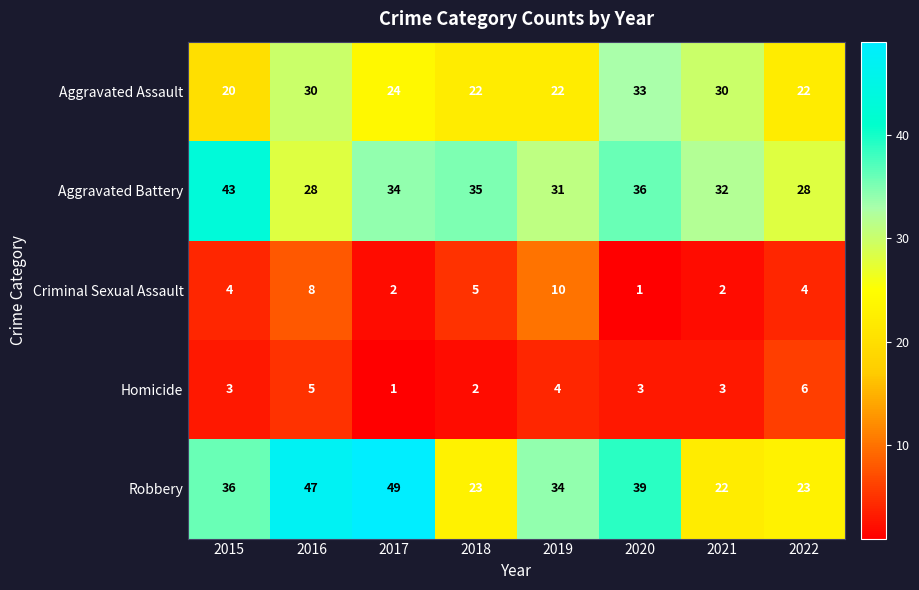

At how many categories does at least one series exceed 3?

8